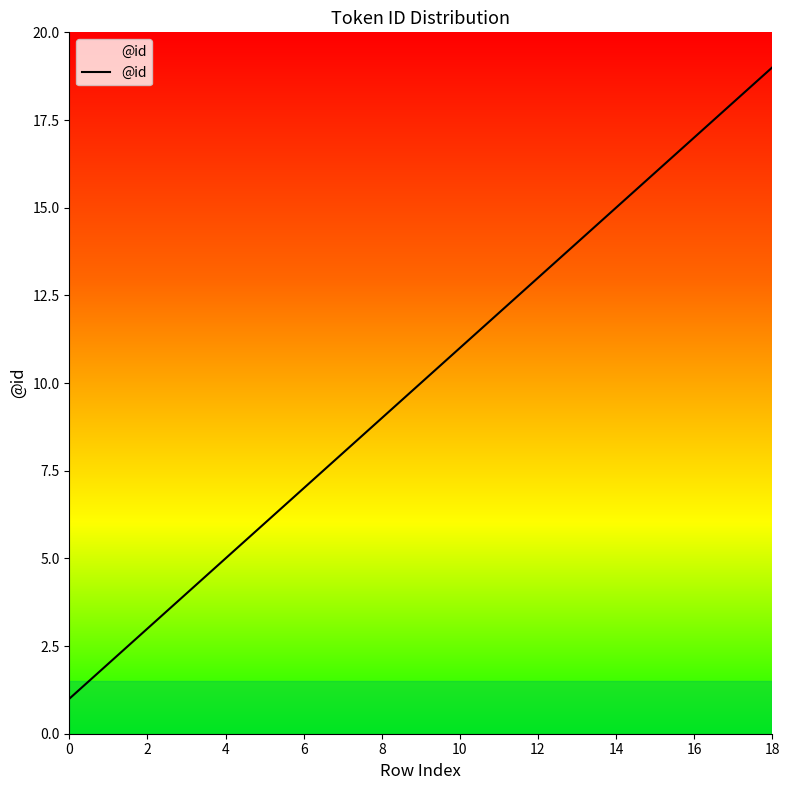

What is the greatest value displayed?

19